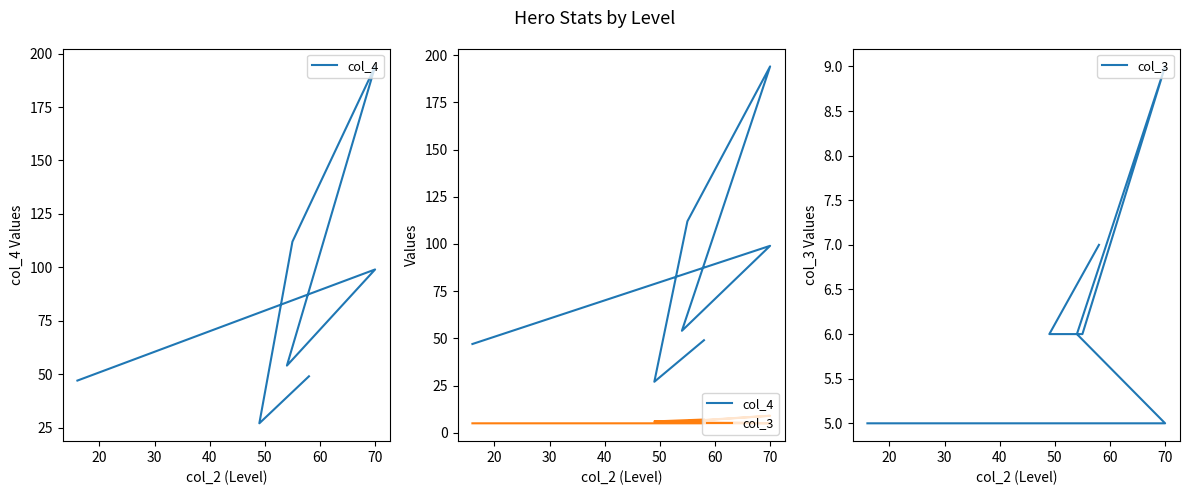

What is the highest value of the col_3 series?

9